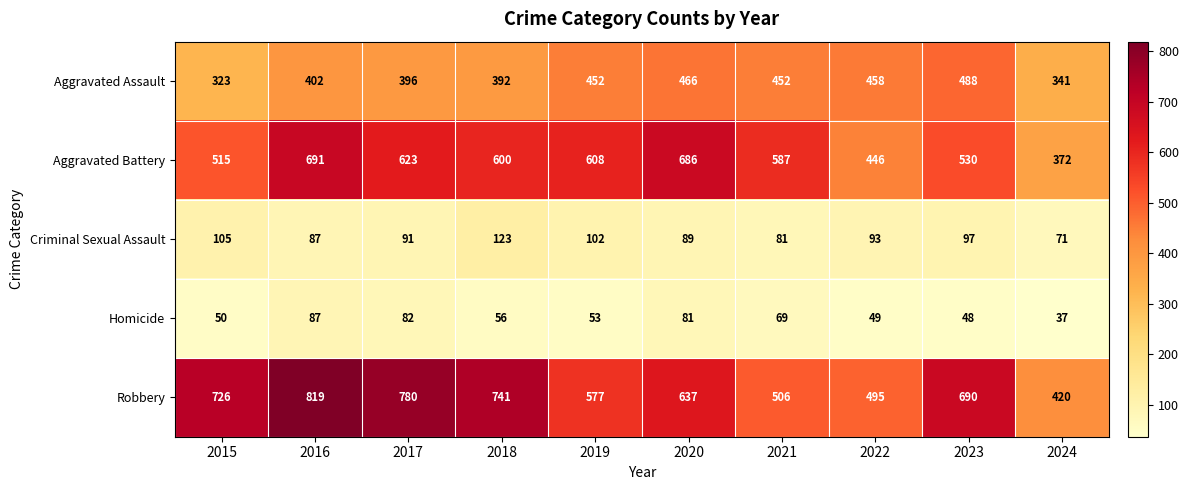

What is the average value of the Criminal Sexual Assault series?

94